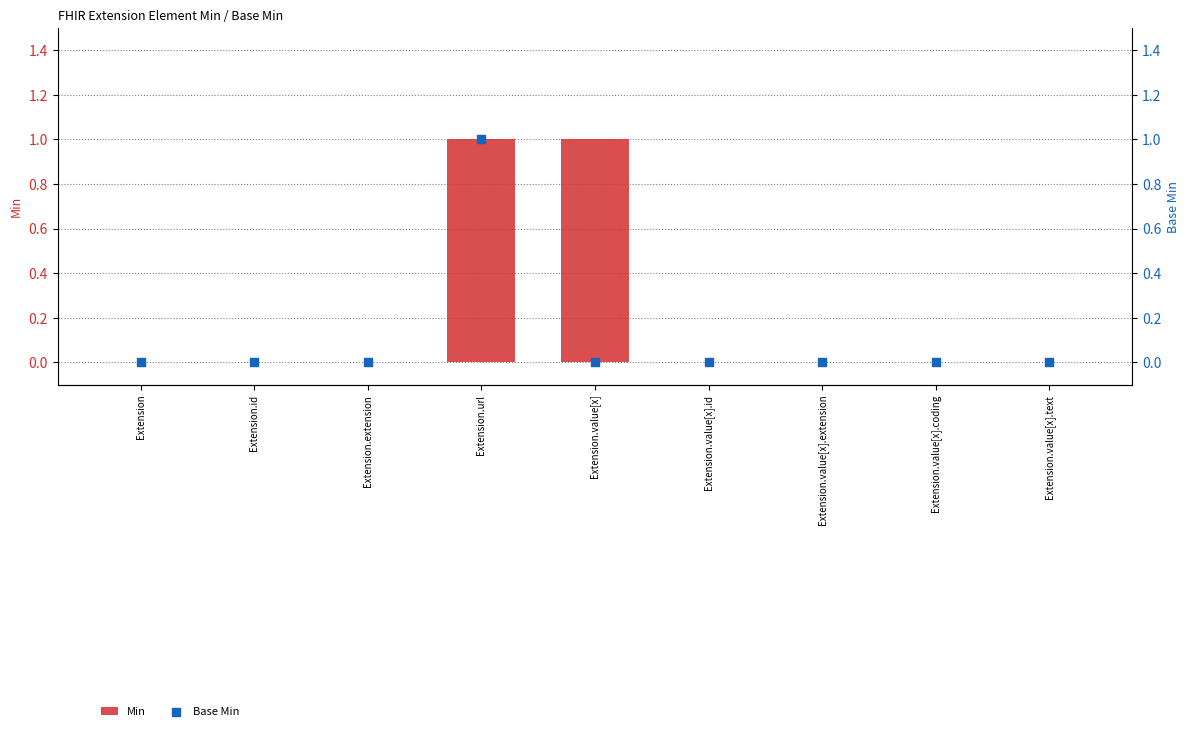

At which category is the sum across all series the highest?

Extension.url